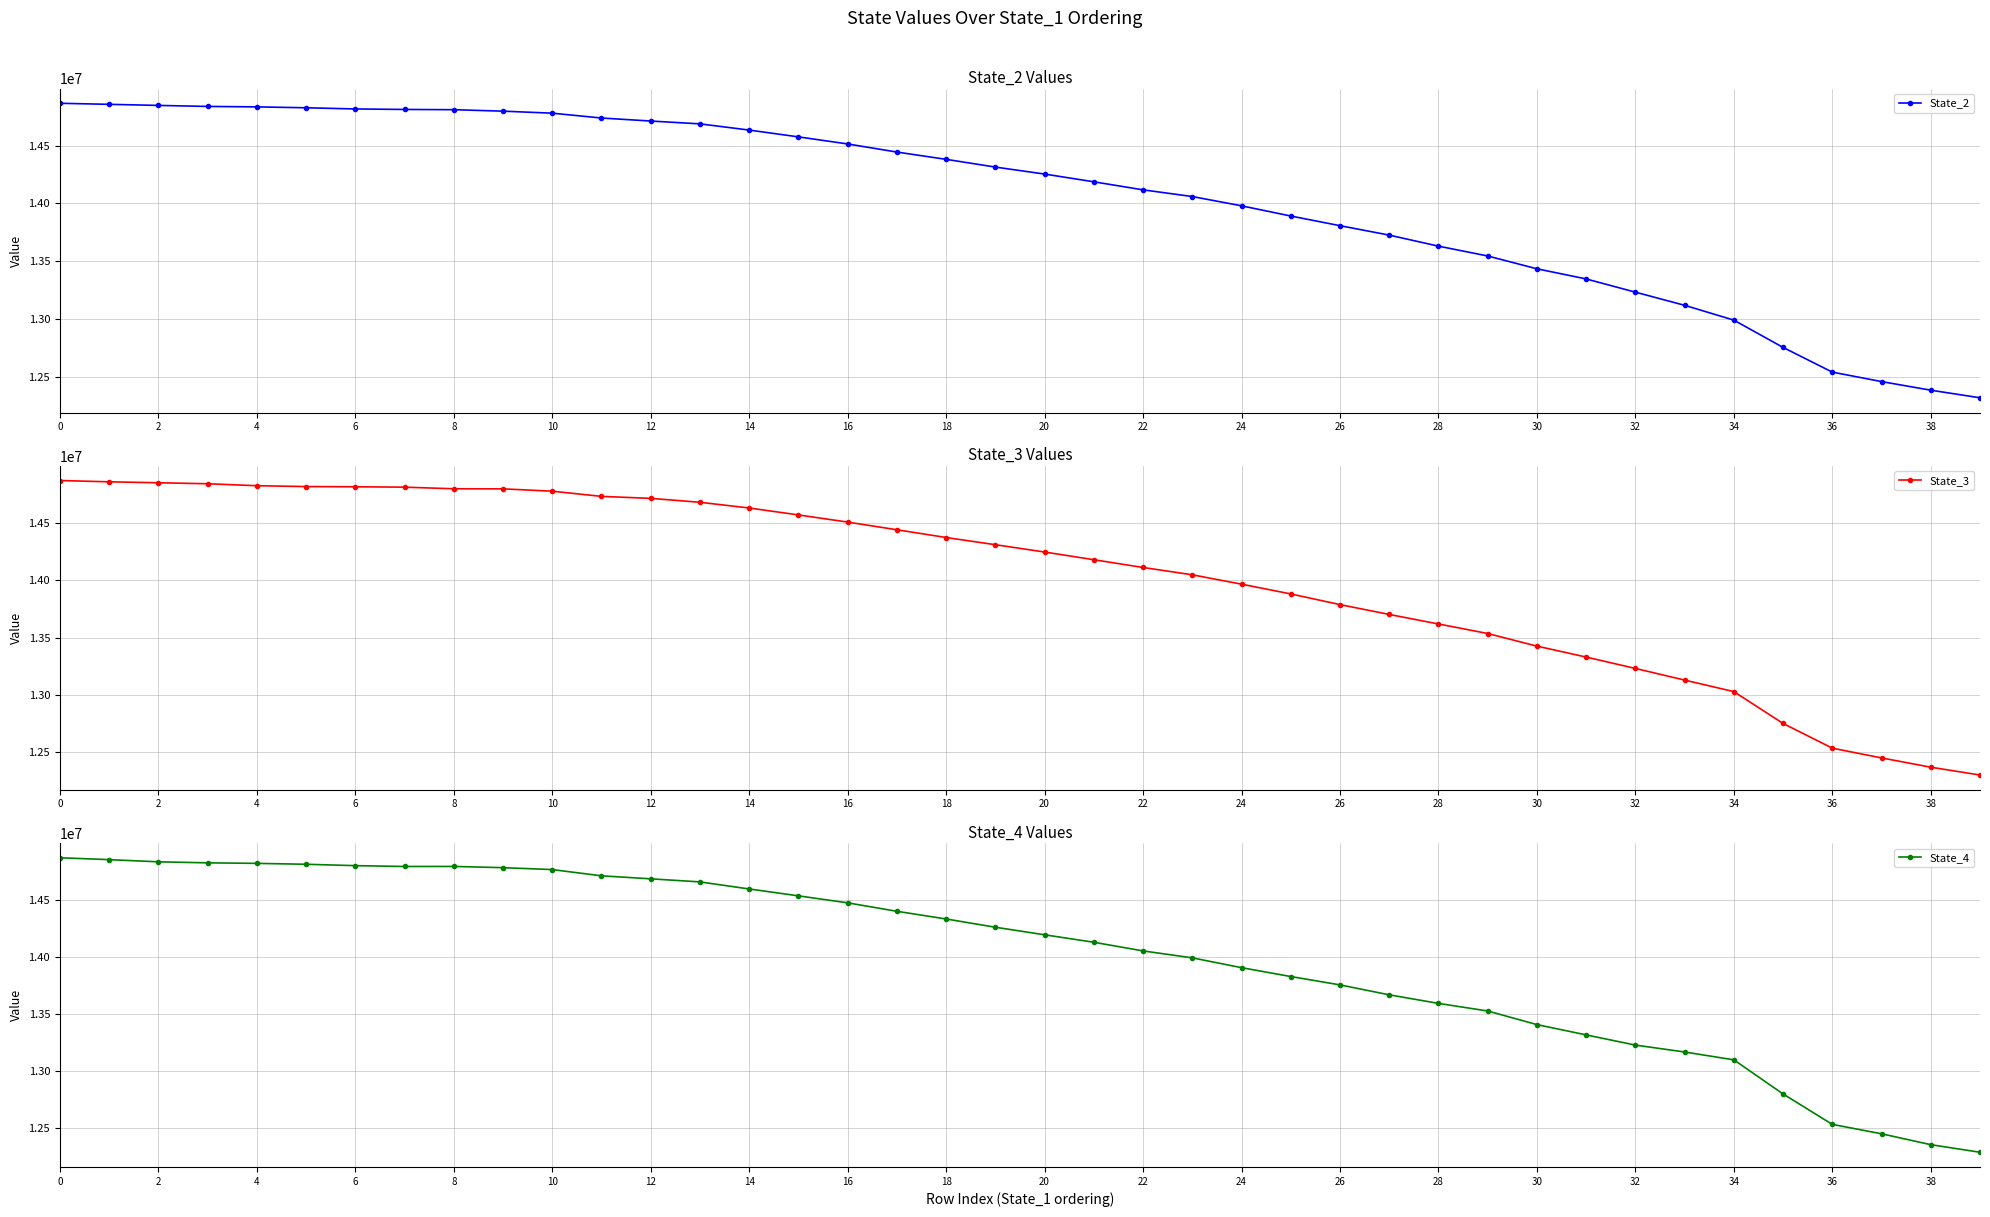

How many values in the State_2 series are below 14314283?

20